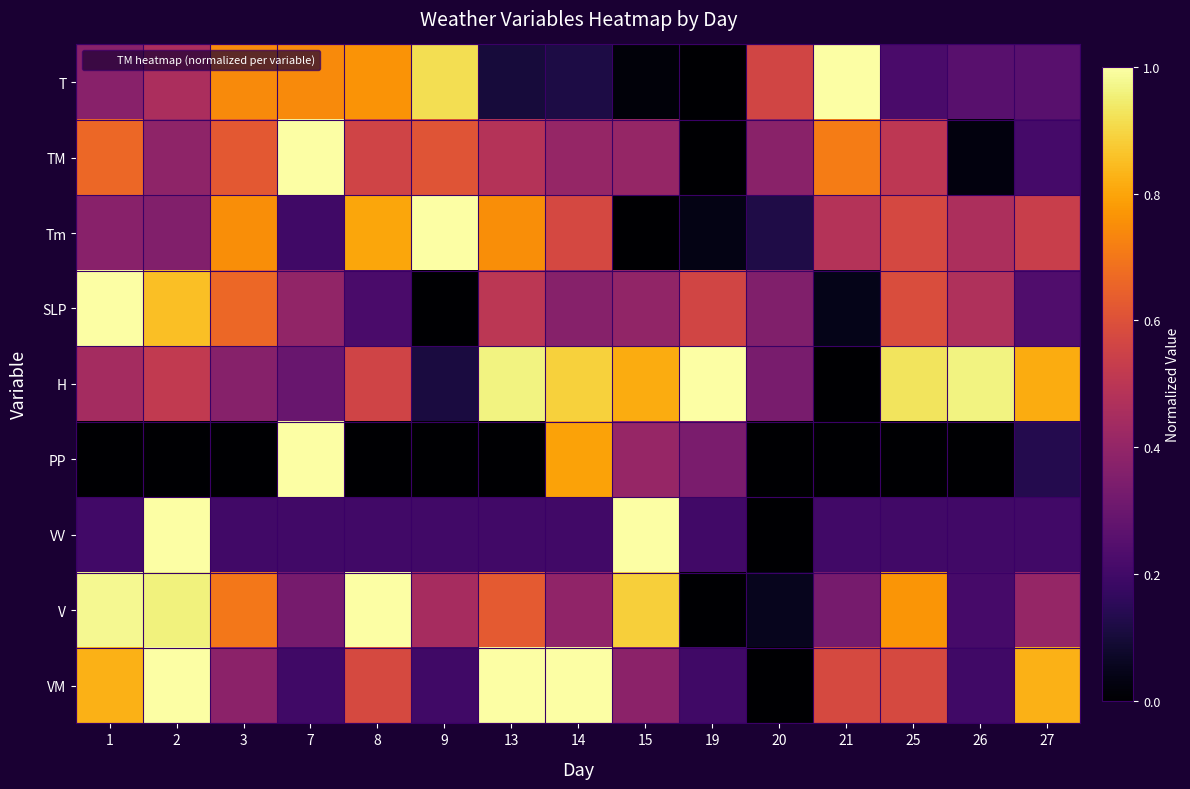

Reading left to right, list all the values displayed in this chart.

T: 1=0.4	2=0.5	3=0.7	7=0.7	8=0.8	9=0.9	13=0.1	14=0.1	15=0.0	19=0.0	20=0.6	21=1.0	25=0.2	26=0.3	27=0.3
TM: 1=0.7	2=0.4	3=0.6	7=1.0	8=0.6	9=0.6	13=0.5	14=0.4	15=0.4	19=0.0	20=0.4	21=0.7	25=0.5	26=0.0	27=0.2
Tm: 1=0.4	2=0.4	3=0.8	7=0.2	8=0.8	9=1.0	13=0.8	14=0.6	15=0.0	19=0.0	20=0.1	21=0.5	25=0.6	26=0.5	27=0.5
SLP: 1=1.0	2=0.9	3=0.7	7=0.4	8=0.2	9=0.0	13=0.5	14=0.4	15=0.4	19=0.6	20=0.4	21=0.0	25=0.6	26=0.5	27=0.2
H: 1=0.4	2=0.5	3=0.4	7=0.3	8=0.6	9=0.1	13=1.0	14=0.9	15=0.8	19=1.0	20=0.3	21=0.0	25=0.9	26=1.0	27=0.8
PP: 1=0.0	2=0.0	3=0.0	7=1.0	8=0.0	9=0.0	13=0.0	14=0.8	15=0.4	19=0.3	20=0.0	21=0.0	25=0.0	26=0.0	27=0.1
VV: 1=0.2	2=1.0	3=0.2	7=0.2	8=0.2	9=0.2	13=0.2	14=0.2	15=1.0	19=0.2	20=0.0	21=0.2	25=0.2	26=0.2	27=0.2
V: 1=1.0	2=1.0	3=0.7	7=0.3	8=1.0	9=0.4	13=0.6	14=0.4	15=0.9	19=0.0	20=0.1	21=0.3	25=0.8	26=0.2	27=0.4
VM: 1=0.8	2=1.0	3=0.4	7=0.2	8=0.6	9=0.2	13=1.0	14=1.0	15=0.4	19=0.2	20=0.0	21=0.6	25=0.6	26=0.2	27=0.8